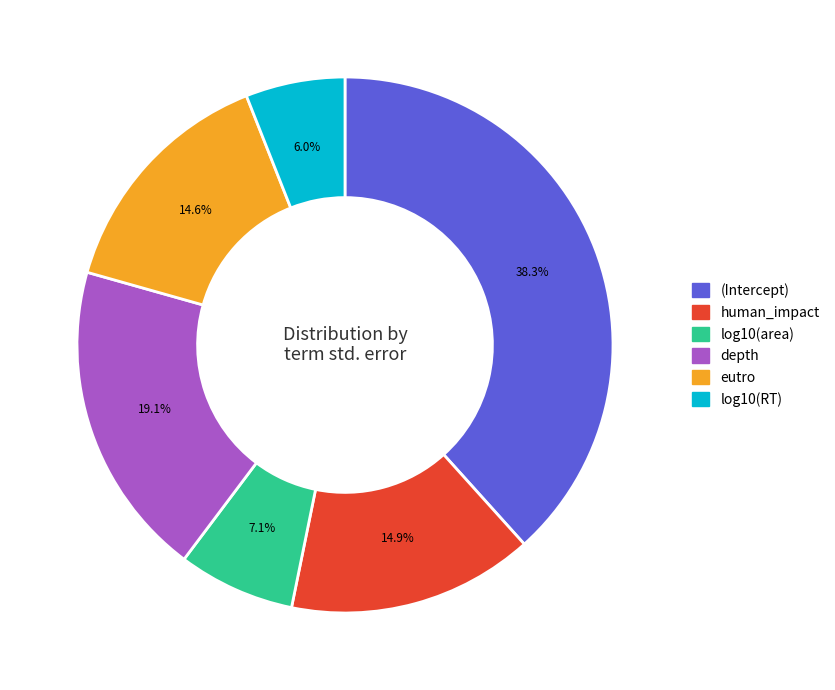

What percentage is the depth slice, to the nearest percent?

19%